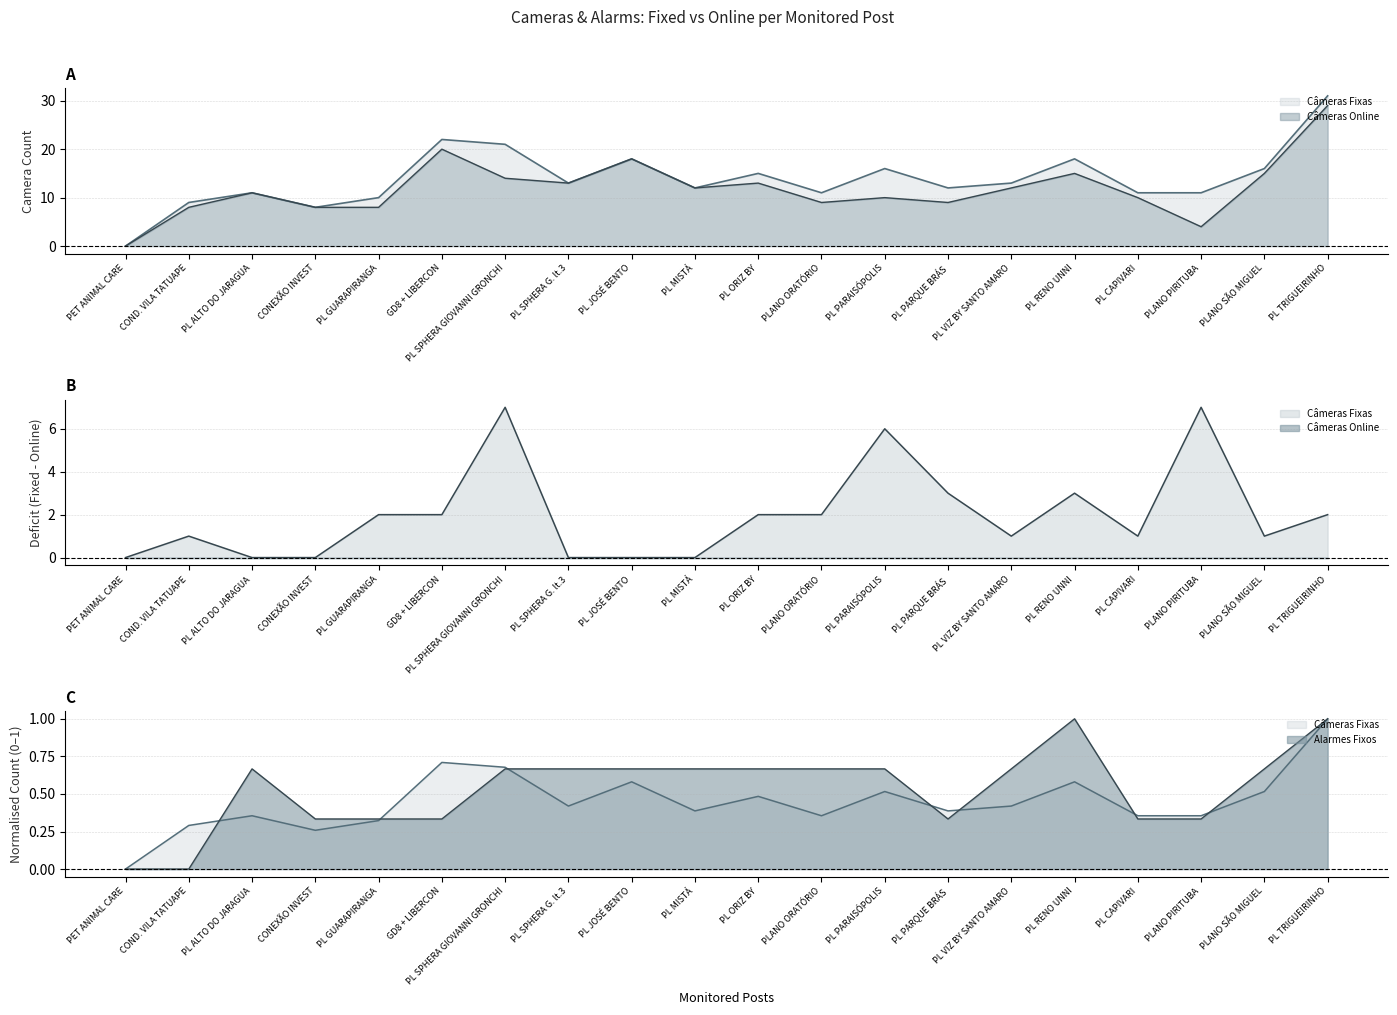

Reading right to left, list all the values displayed in this chart.

Câmeras Fixas: 31.0	16.0	11.0	11.0	18.0	13.0	12.0	16.0	11.0	15.0	12.0	18.0	13.0	21.0	22.0	10.0	8.0	11.0	9.0	0.0
Câmeras Online: 29.0	15.0	4.0	10.0	15.0	12.0	9.0	10.0	9.0	13.0	12.0	18.0	13.0	14.0	20.0	8.0	8.0	11.0	8.0	0.0
Alarmes Fixos: 1.0	0.7	0.3	0.3	1.0	0.7	0.3	0.7	0.7	0.7	0.7	0.7	0.7	0.7	0.3	0.3	0.3	0.7	0.0	0.0